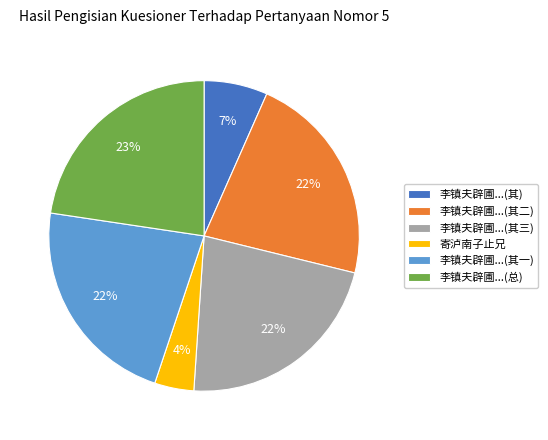

Is the sum of 寄泸南子止兄 and 李镇夫辟圃...(其三) greater than half?

No